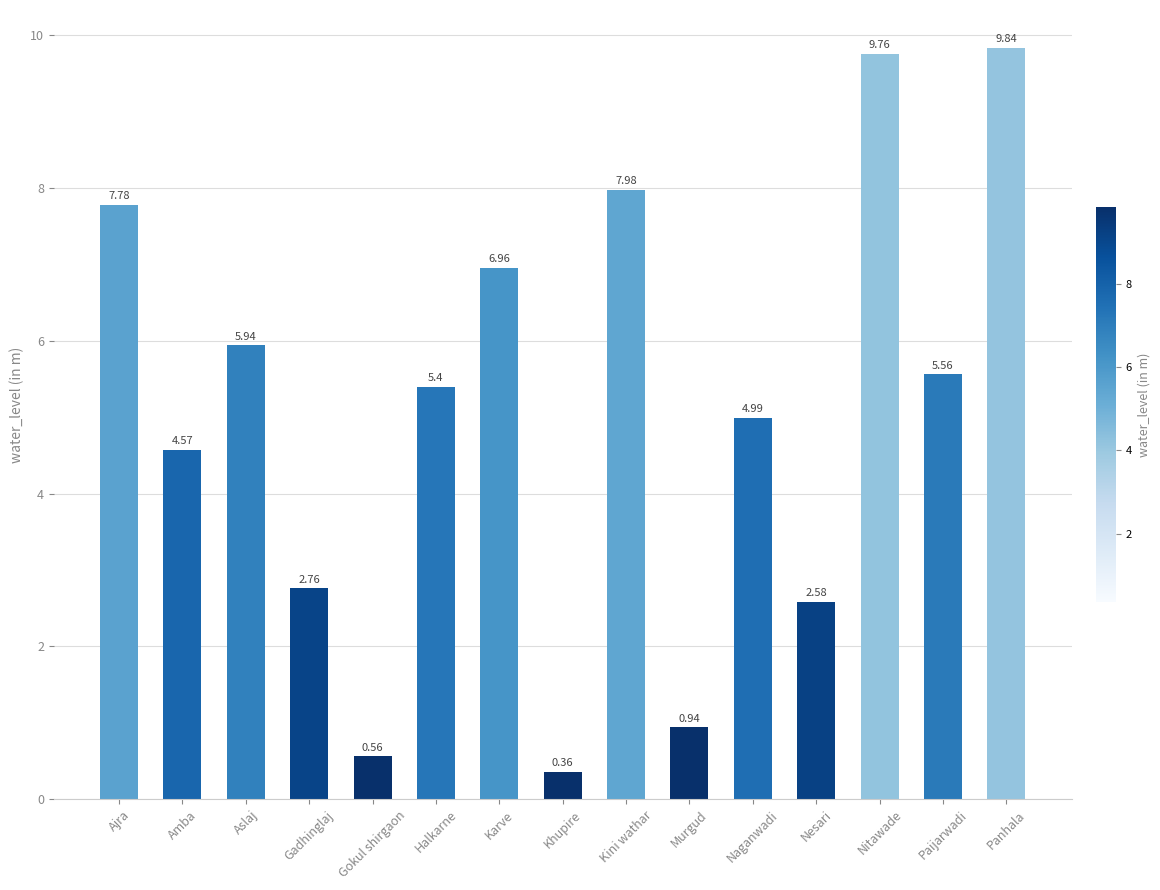

What is the label of the 9th bar from the left?

Kini wathar